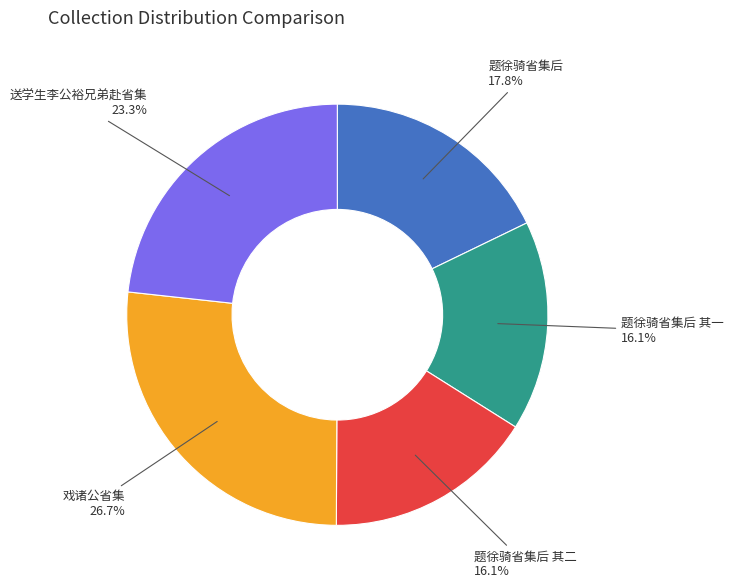

What percentage do 送学生李公裕兄弟赴省集 and 题徐骑省集后 其二 together represent?

39.4%